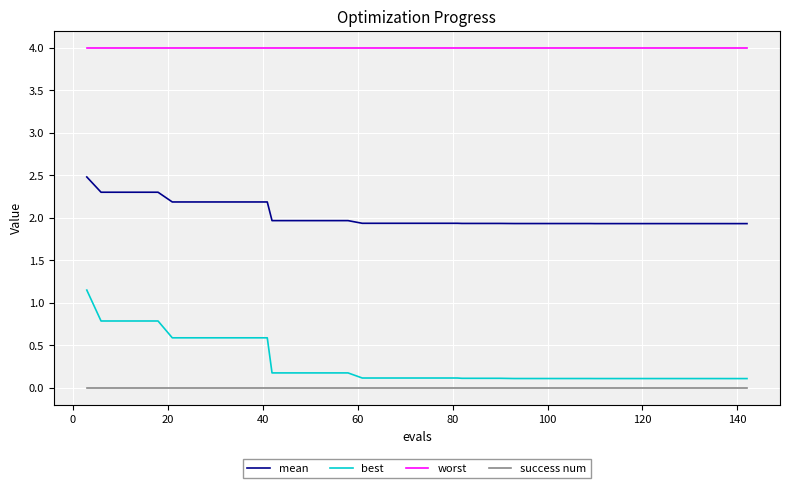

True or false: worst and best intersect in this chart.

False